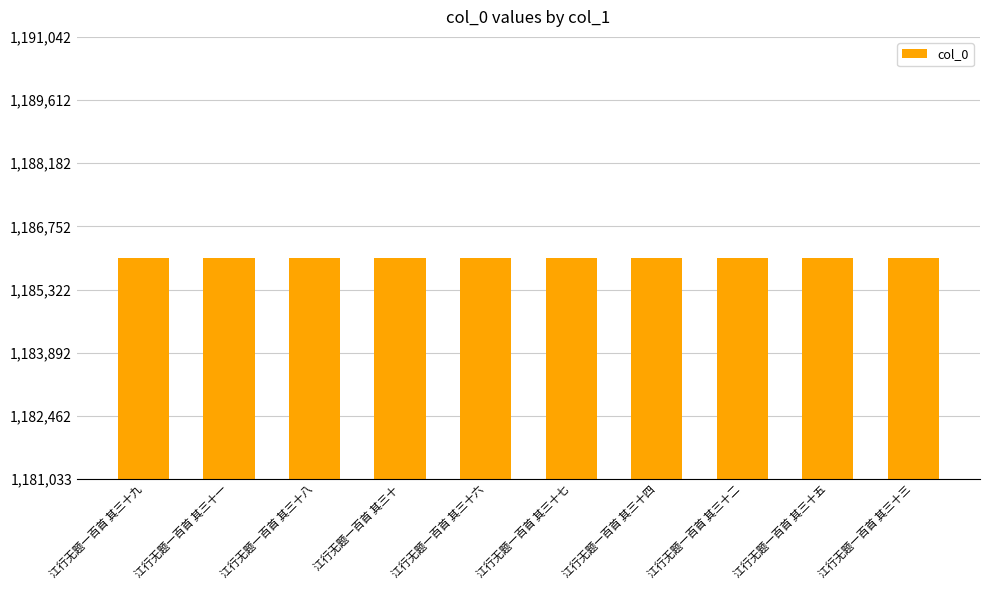

What is the sum of all values?

11860375